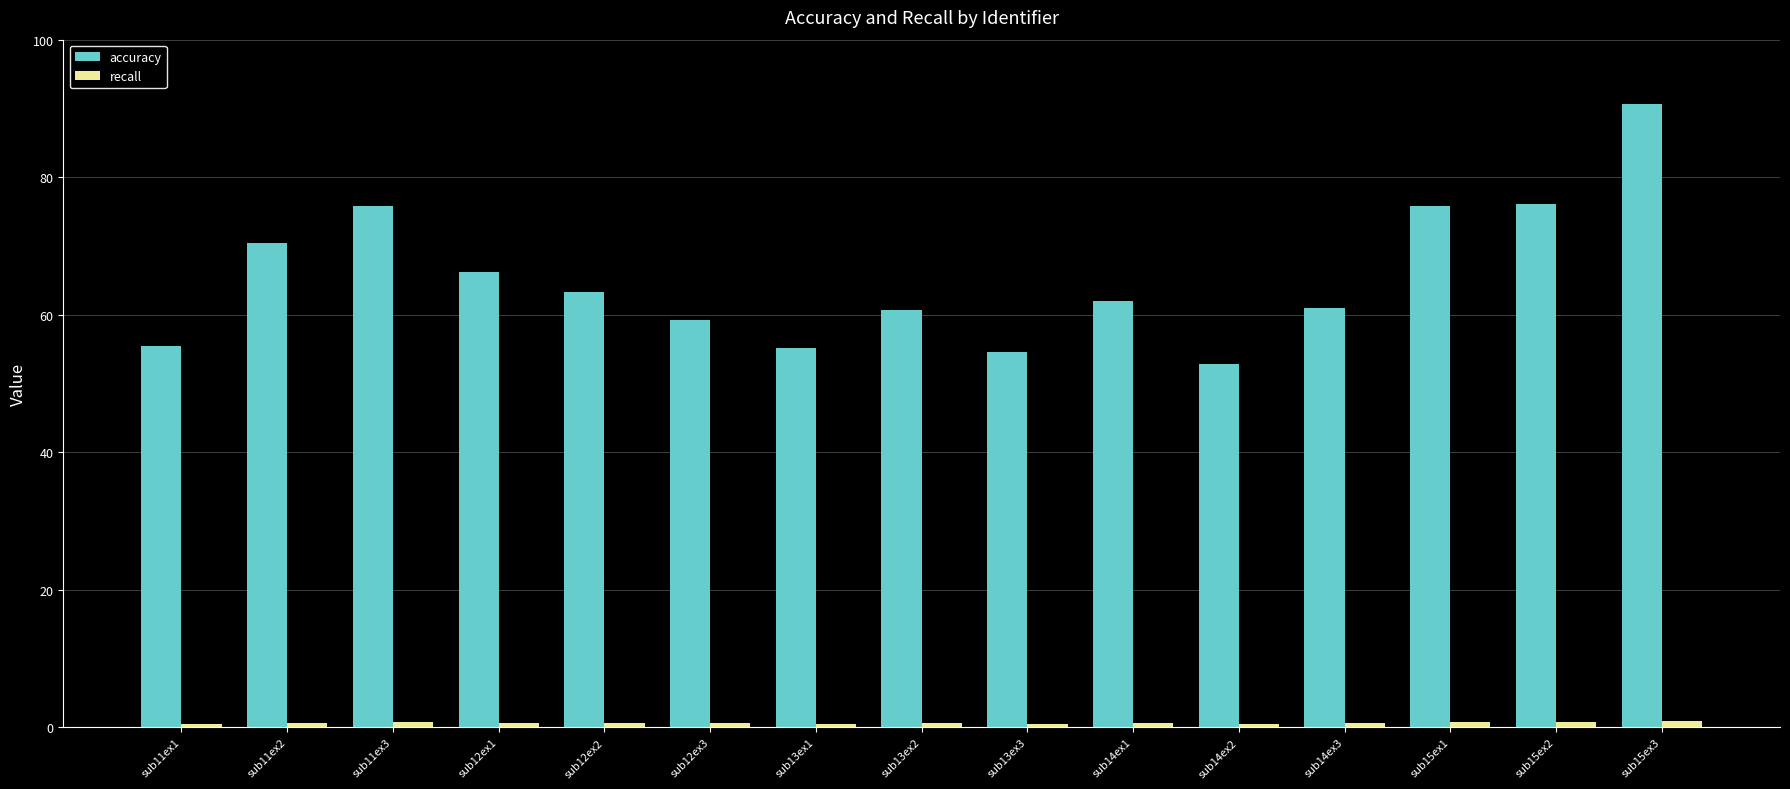

Which series changed the most between sub12ex3 and sub13ex1?

accuracy